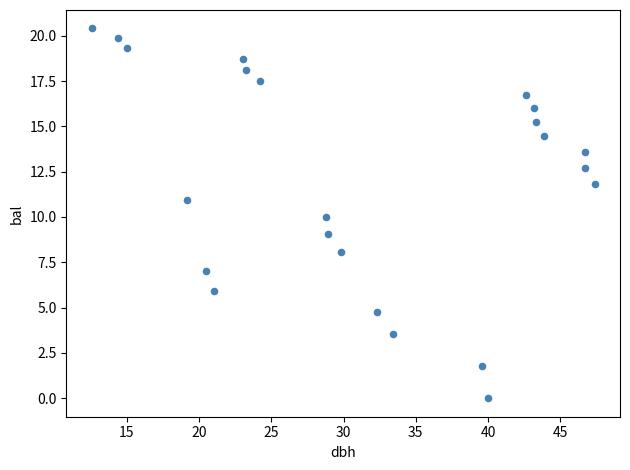

What is the range of X values (max minus min)?

34.8